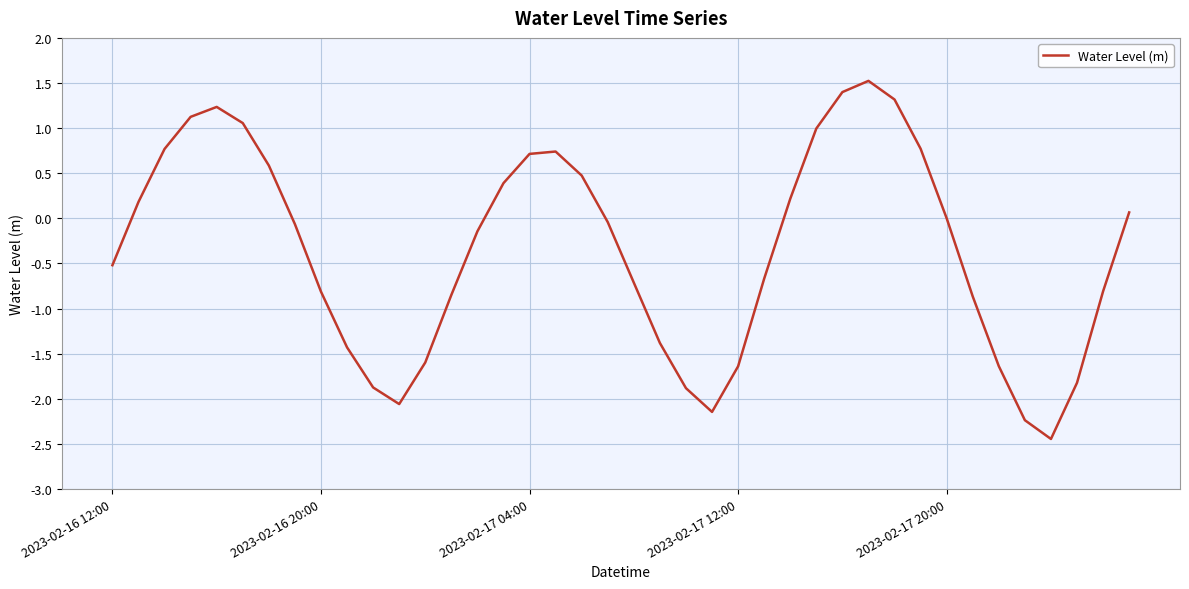

What is the difference between the maximum and minimum values?

4.0